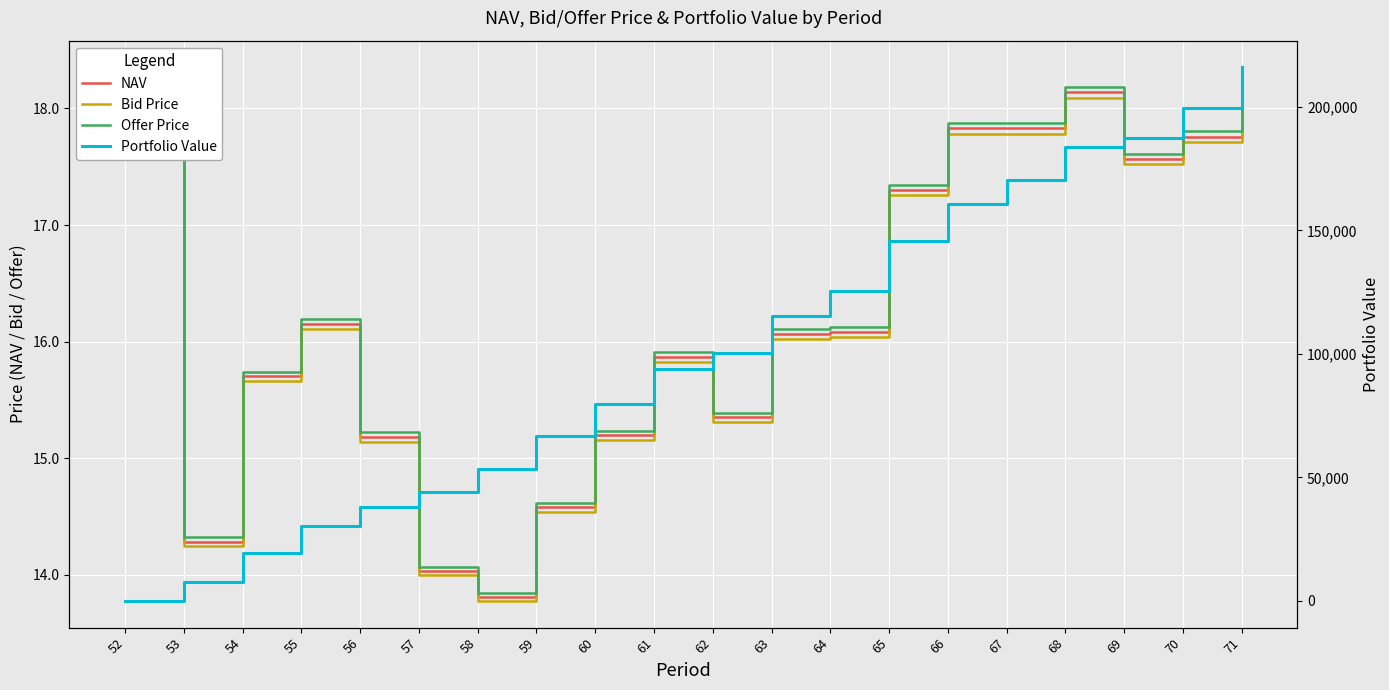

The value of NAV at 52 is 18.2. True or false?

True